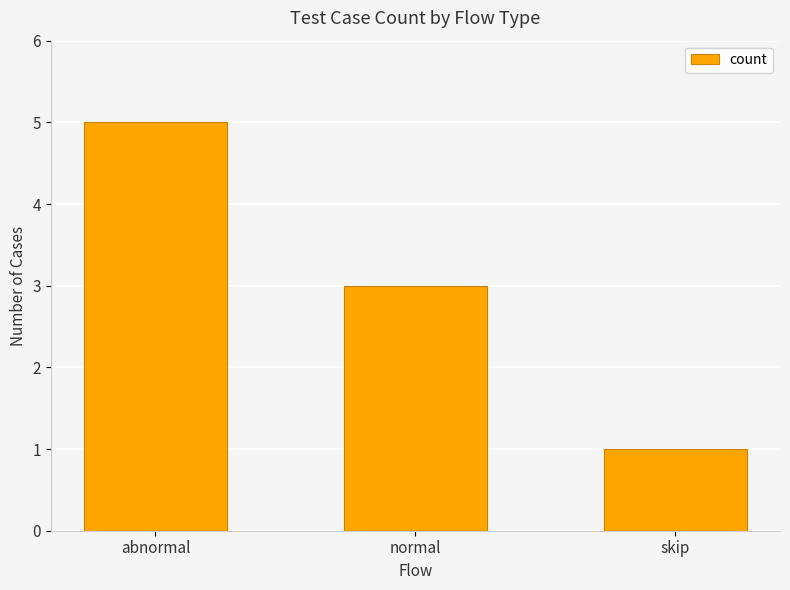

The value at abnormal is 3. True or false?

False